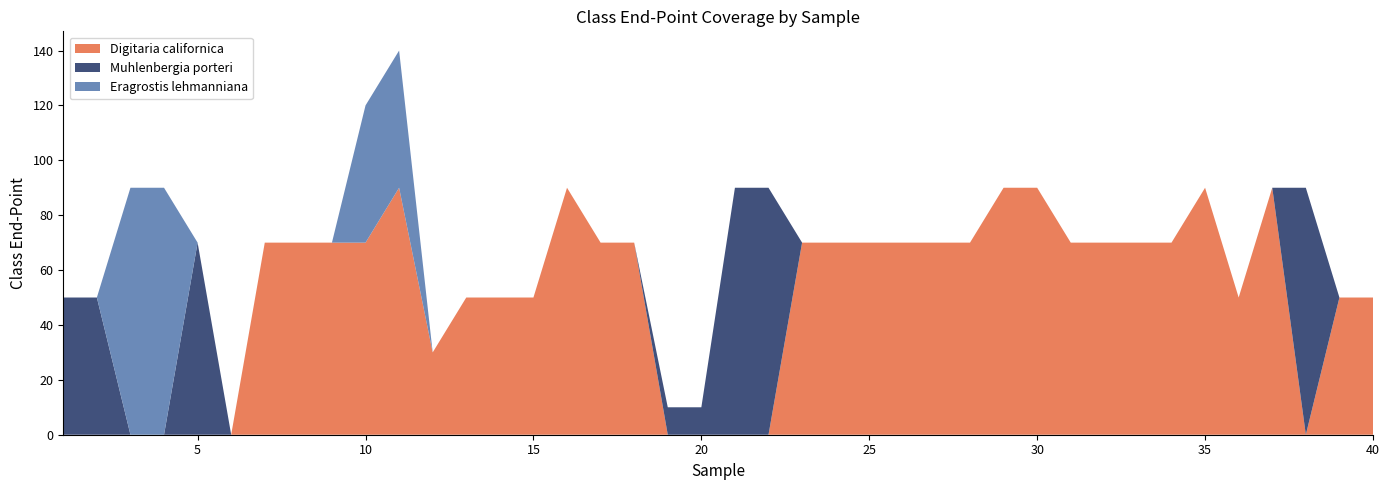

Reading left to right, list all the values displayed in this chart.

Digitaria californica: 0	0	0	0	0	0	70	70	70	70	90	30	50	50	50	90	70	70	0	0	0	0	70	70	70	70	70	70	90	90	70	70	70	70	90	50	90	0	50	50
Muhlenbergia porteri: 50	50	0	0	70	0	0	0	0	0	0	0	0	0	0	0	0	0	10	10	90	90	0	0	0	0	0	0	0	0	0	0	0	0	0	0	0	90	0	0
Eragrostis lehmanniana: 0	0	90	90	0	0	0	0	0	50	50	0	0	0	0	0	0	0	0	0	0	0	0	0	0	0	0	0	0	0	0	0	0	0	0	0	0	0	0	0